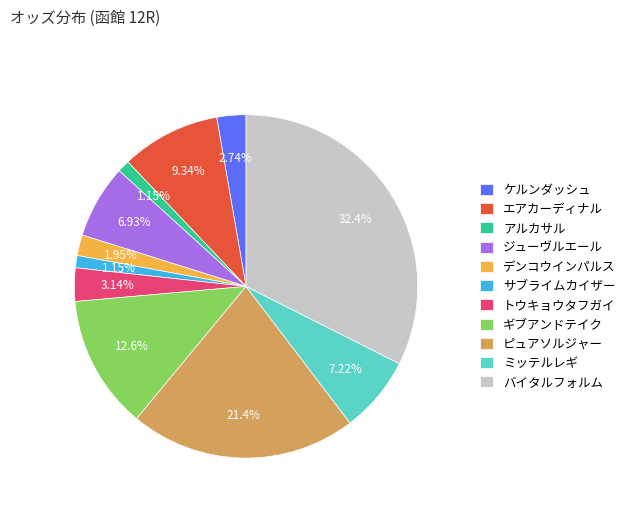

Between エアカーディナル and アルカサル, which is larger?

エアカーディナル